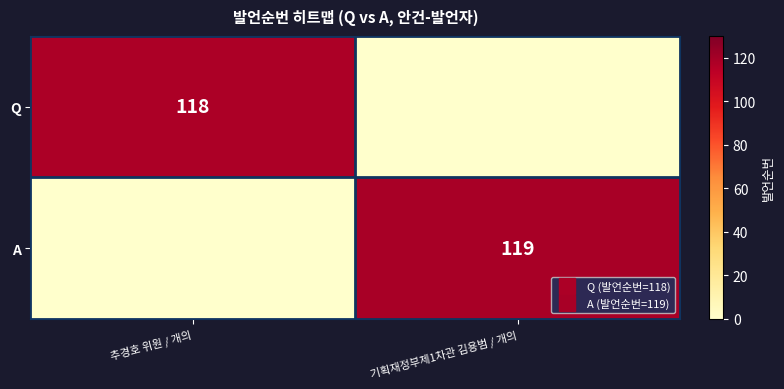

What is the maximum value for Q?

118